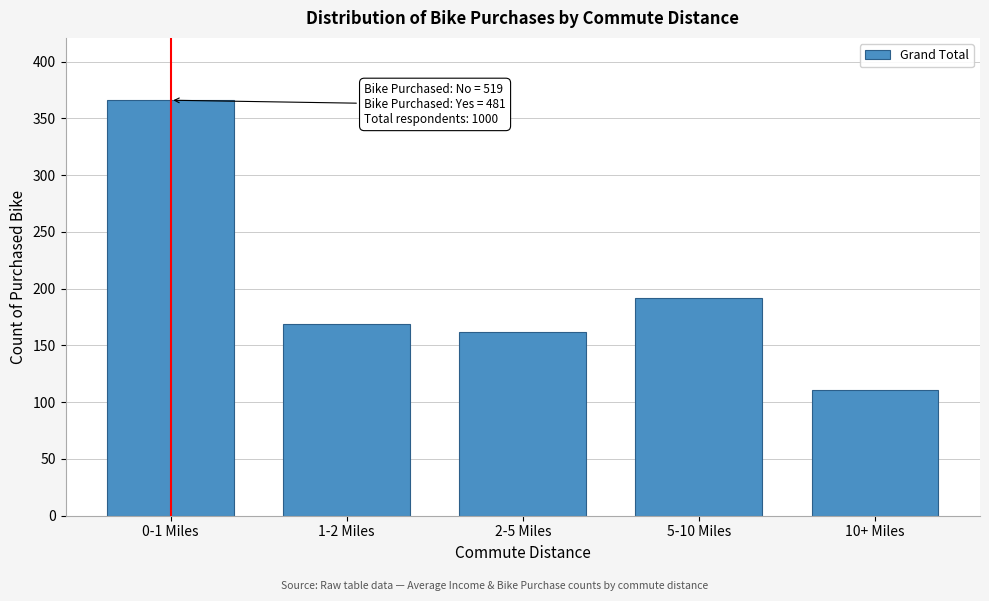

Reading left to right, transcribe all the data shown in this chart.

0-1 Miles=366	1-2 Miles=169	2-5 Miles=162	5-10 Miles=192	10+ Miles=111